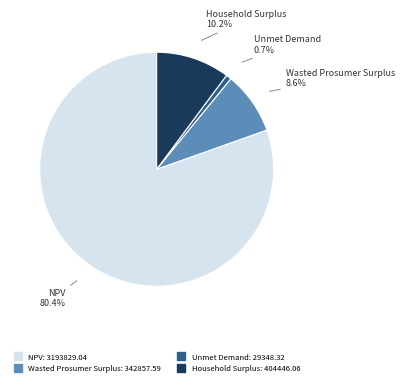

How many segments does this pie chart have?

4